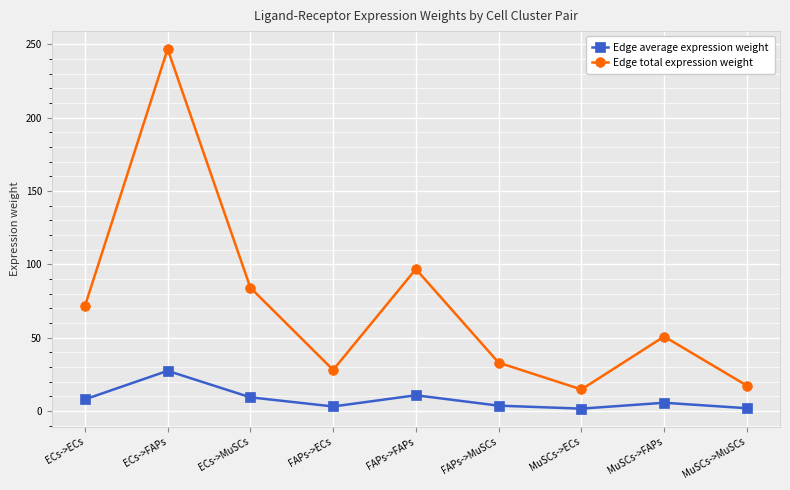

What is the minimum value for Edge total expression weight?

14.7